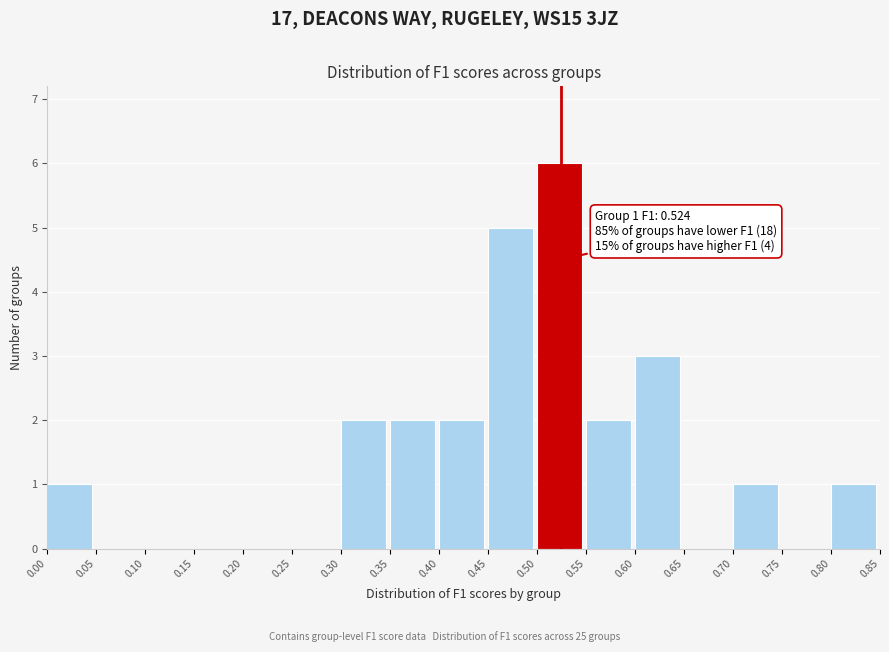

Which range on the x-axis has the tallest bar?

0.50 to 0.55